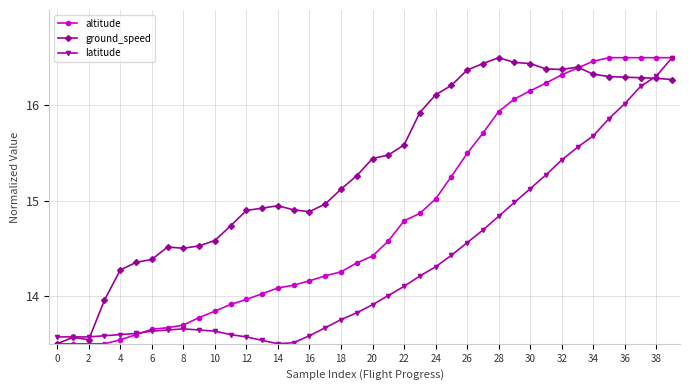

Rank the series by their average value, from highest to lowest.

ground_speed, altitude, latitude